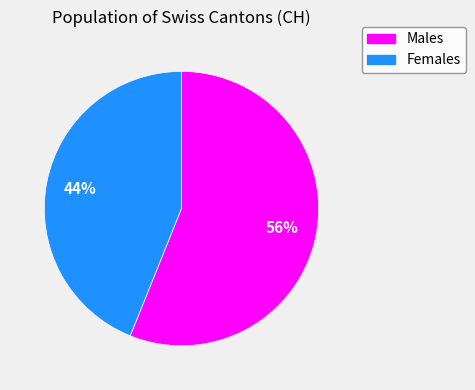

Does any single category account for the majority?

Yes